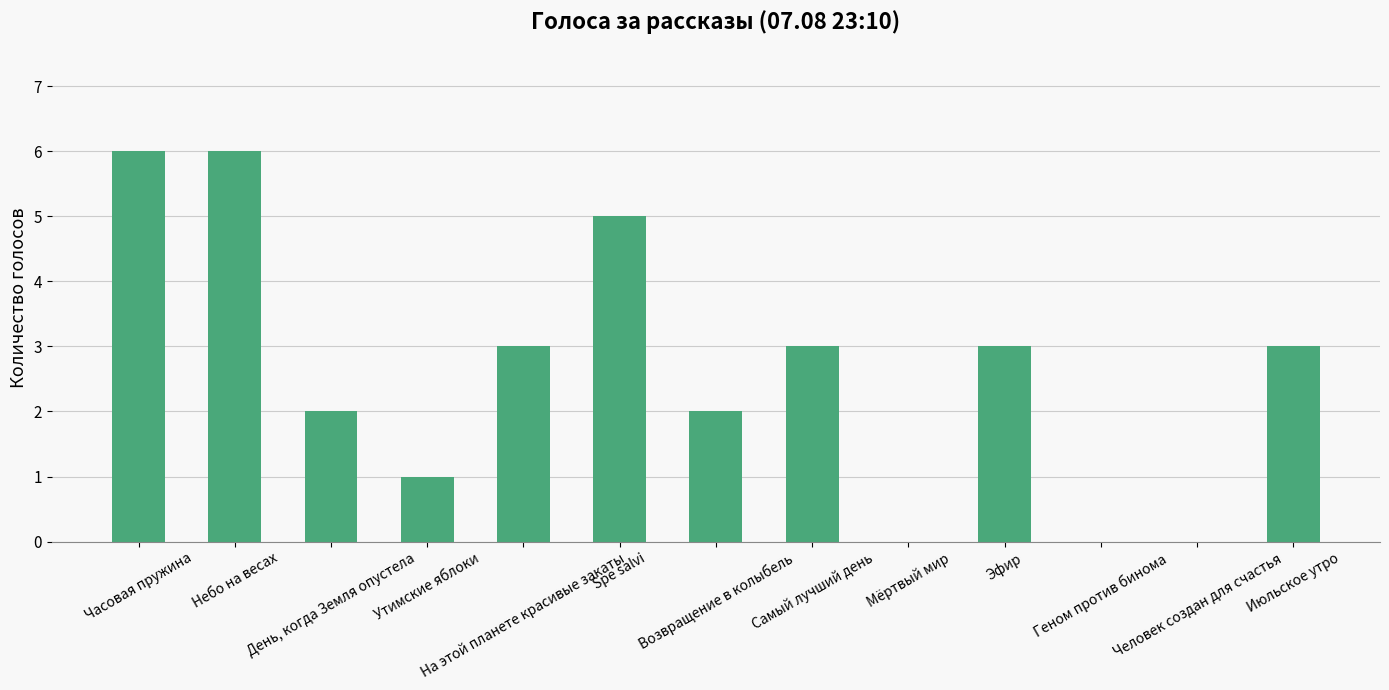

What is the sum of all values?

34